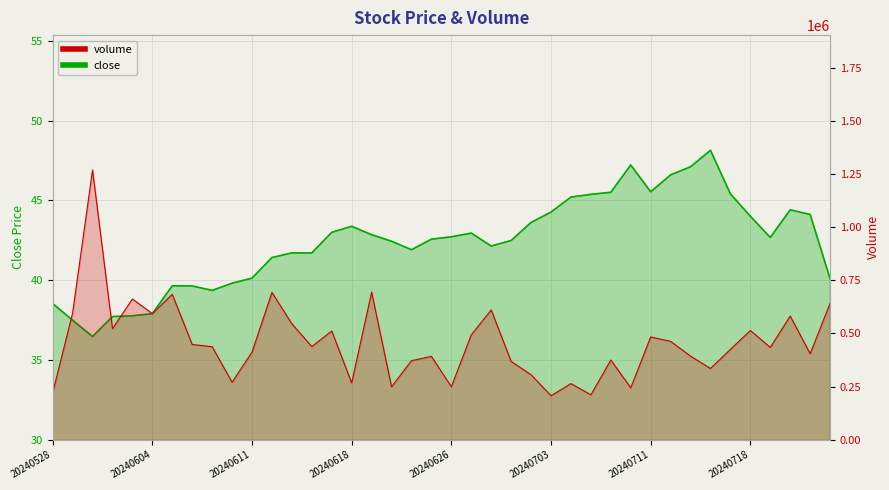

Reading left to right, list all the values displayed in this chart.

close: 20240528=38.5	20240529=37.5	20240530=36.5	20240531=37.7	20240603=37.8	20240604=37.9	20240605=39.6	20240606=39.6	20240607=39.4	20240610=39.8	20240611=40.1	20240612=41.4	20240613=41.7	20240614=41.7	20240617=43.0	20240618=43.4	20240620=42.9	20240621=42.4	20240624=41.9	20240625=42.6	20240626=42.7	20240627=43.0	20240628=42.1	20240701=42.5	20240702=43.6	20240703=44.3	20240705=45.2	20240708=45.4	20240709=45.5	20240710=47.2	20240711=45.5	20240712=46.6	20240715=47.1	20240716=48.1	20240717=45.4	20240718=44.0	20240719=42.7	20240722=44.4	20240723=44.1	20240724=40.1
volume: 20240528=220070.0	20240529=596070.0	20240530=1268379.0	20240531=521938.0	20240603=661882.0	20240604=592973.0	20240605=683802.0	20240606=447861.0	20240607=437565.0	20240610=270411.0	20240611=411863.0	20240612=692644.0	20240613=545063.0	20240614=438051.0	20240617=511480.0	20240618=267415.0	20240620=693878.0	20240621=248827.0	20240624=371899.0	20240625=391842.0	20240626=249290.0	20240627=493262.0	20240628=610376.0	20240701=368157.0	20240702=305617.0	20240703=206999.0	20240705=264003.0	20240708=211085.0	20240709=374839.0	20240710=244461.0	20240711=483379.0	20240712=462419.0	20240715=393173.0	20240716=334889.0	20240717=425182.0	20240718=513839.0	20240719=434069.0	20240722=581673.0	20240723=404518.0	20240724=641684.0